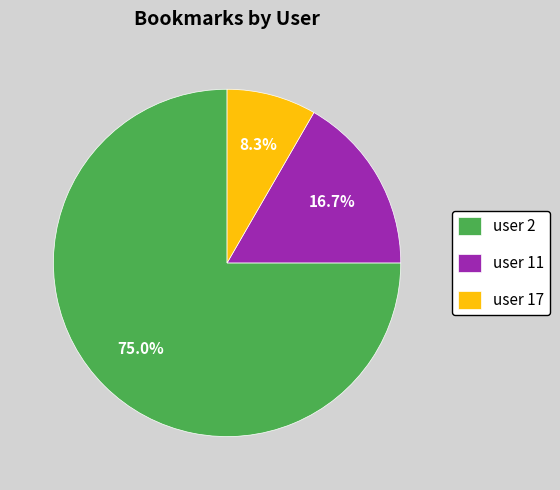

Combined, what portion of the pie is user 2 and user 17?

83.3%